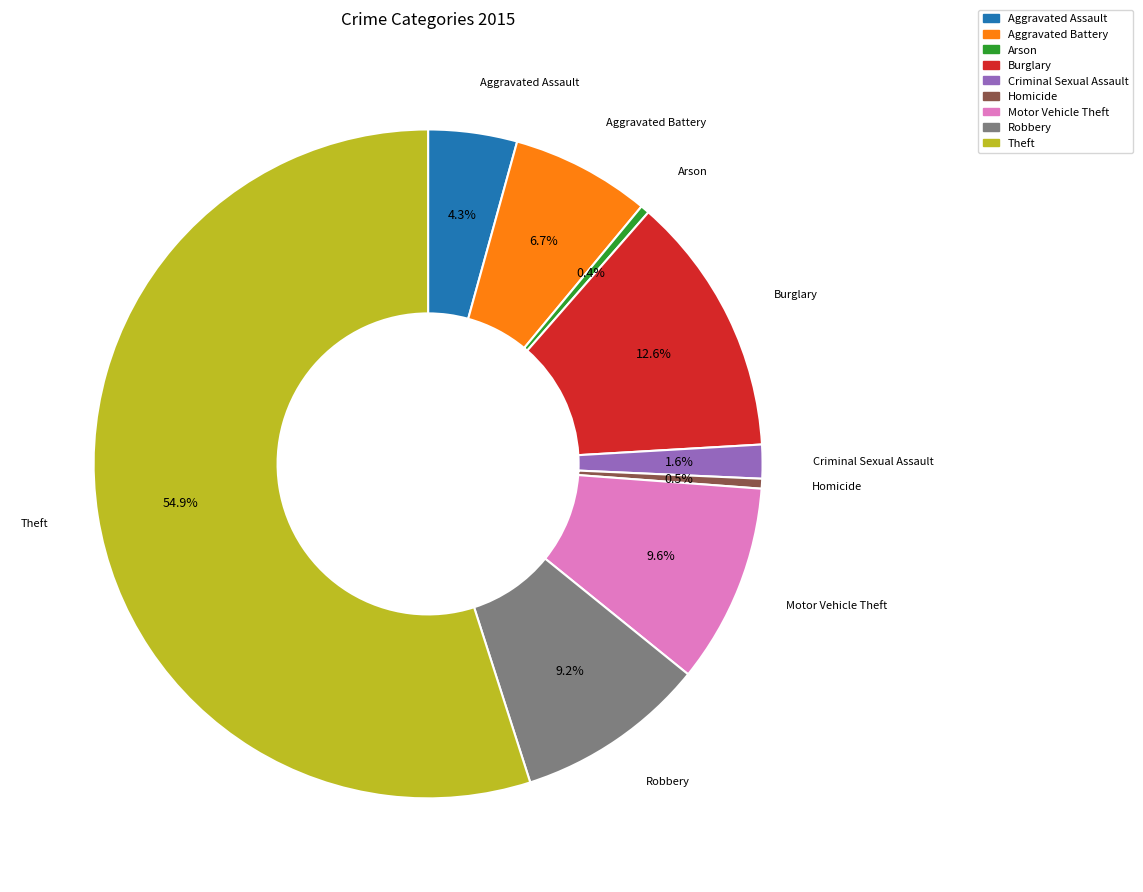

To the nearest percent, what is the difference between the largest and smallest slice percentages?

55%